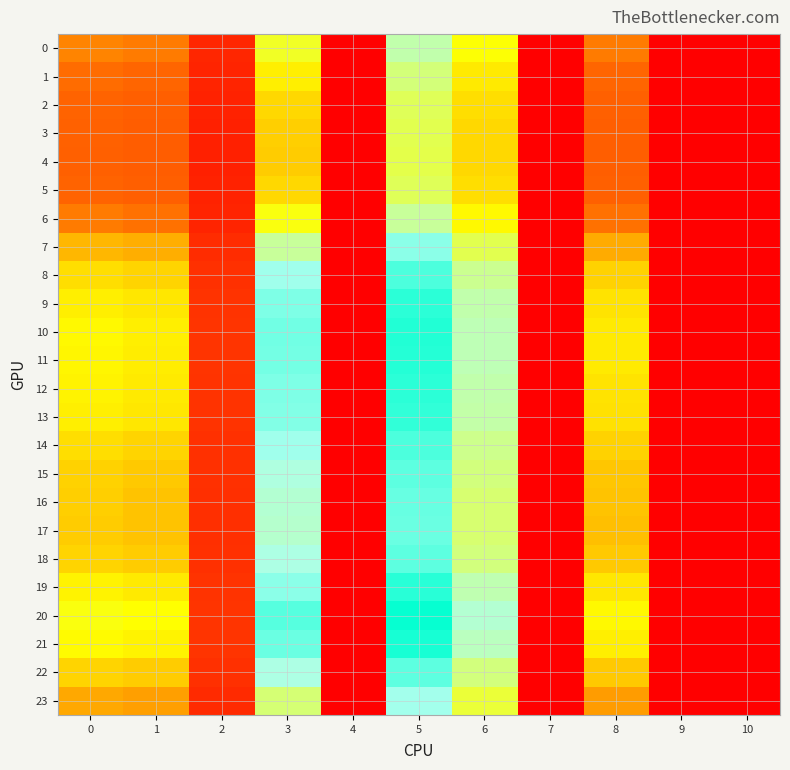

Reading left to right, what are all the values shown in this chart?

0: 0=21.1	1=20.5	2=7.3	3=30.2	4=0.0	5=35.7	6=28.9	7=0.0	8=20.6	9=0.0	10=0.0
1: 0=19.6	1=19.0	2=6.8	3=27.9	4=0.0	5=33.7	6=27.5	7=0.0	8=19.1	9=0.0	10=0.0
2: 0=18.6	1=18.0	2=6.4	3=26.4	4=0.0	5=32.4	6=26.7	7=0.0	8=18.1	9=0.0	10=0.0
3: 0=18.2	1=17.6	2=6.3	3=25.8	4=0.0	5=31.9	6=26.3	7=0.0	8=17.7	9=0.0	10=0.0
4: 0=18.1	1=17.5	2=6.2	3=25.7	4=0.0	5=31.8	6=26.2	7=0.0	8=17.6	9=0.0	10=0.0
5: 0=18.6	1=18.0	2=6.4	3=26.4	4=0.0	5=32.4	6=26.6	7=0.0	8=18.1	9=0.0	10=0.0
6: 0=20.6	1=20.0	2=7.1	3=29.4	4=0.0	5=35.0	6=28.4	7=0.0	8=20.1	9=0.0	10=0.0
7: 0=24.3	1=23.6	2=8.4	3=35.0	4=0.0	5=40.0	6=31.9	7=0.0	8=23.6	9=0.0	10=0.0
8: 0=26.8	1=26.2	2=9.3	3=39.0	4=0.0	5=43.6	6=34.5	7=0.0	8=26.0	9=0.0	10=0.0
9: 0=27.9	1=27.4	2=9.7	3=40.8	4=0.0	5=45.4	6=35.7	7=0.0	8=27.1	9=0.0	10=0.0
10: 0=28.3	1=27.8	2=9.8	3=41.5	4=0.0	5=46.1	6=36.2	7=0.0	8=27.5	9=0.0	10=0.0
11: 0=28.2	1=27.7	2=9.8	3=41.3	4=0.0	5=45.9	6=36.1	7=0.0	8=27.4	9=0.0	10=0.0
12: 0=27.9	1=27.4	2=9.7	3=40.9	4=0.0	5=45.5	6=35.8	7=0.0	8=27.1	9=0.0	10=0.0
13: 0=27.8	1=27.2	2=9.6	3=40.6	4=0.0	5=45.1	6=35.6	7=0.0	8=26.9	9=0.0	10=0.0
14: 0=26.7	1=26.1	2=9.2	3=38.9	4=0.0	5=43.5	6=34.5	7=0.0	8=25.9	9=0.0	10=0.0
15: 0=26.1	1=25.5	2=9.0	3=37.8	4=0.0	5=42.6	6=33.8	7=0.0	8=25.3	9=0.0	10=0.0
16: 0=25.7	1=25.1	2=8.9	3=37.2	4=0.0	5=42.0	6=33.4	7=0.0	8=24.9	9=0.0	10=0.0
17: 0=25.6	1=25.0	2=8.8	3=37.0	4=0.0	5=41.8	6=33.2	7=0.0	8=24.8	9=0.0	10=0.0
18: 0=26.1	1=25.5	2=9.0	3=38.0	4=0.0	5=42.7	6=33.8	7=0.0	8=25.4	9=0.0	10=0.0
19: 0=28.0	1=27.5	2=9.7	3=40.0	4=0.0	5=45.6	6=35.9	7=0.0	8=27.2	9=0.0	10=0.0
20: 0=29.2	1=28.7	2=10.1	3=43.0	4=0.0	5=47.6	6=37.2	7=0.0	8=28.4	9=0.0	10=0.0
21: 0=28.6	1=28.1	2=9.9	3=41.9	4=0.0	5=46.5	6=36.5	7=0.0	8=27.8	9=0.0	10=0.0
22: 0=26.1	1=25.5	2=9.0	3=37.9	4=0.0	5=42.6	6=33.8	7=0.0	8=25.4	9=0.0	10=0.0
23: 0=23.3	1=22.7	2=8.1	3=33.5	4=0.0	5=38.6	6=31.0	7=0.0	8=22.6	9=0.0	10=0.0